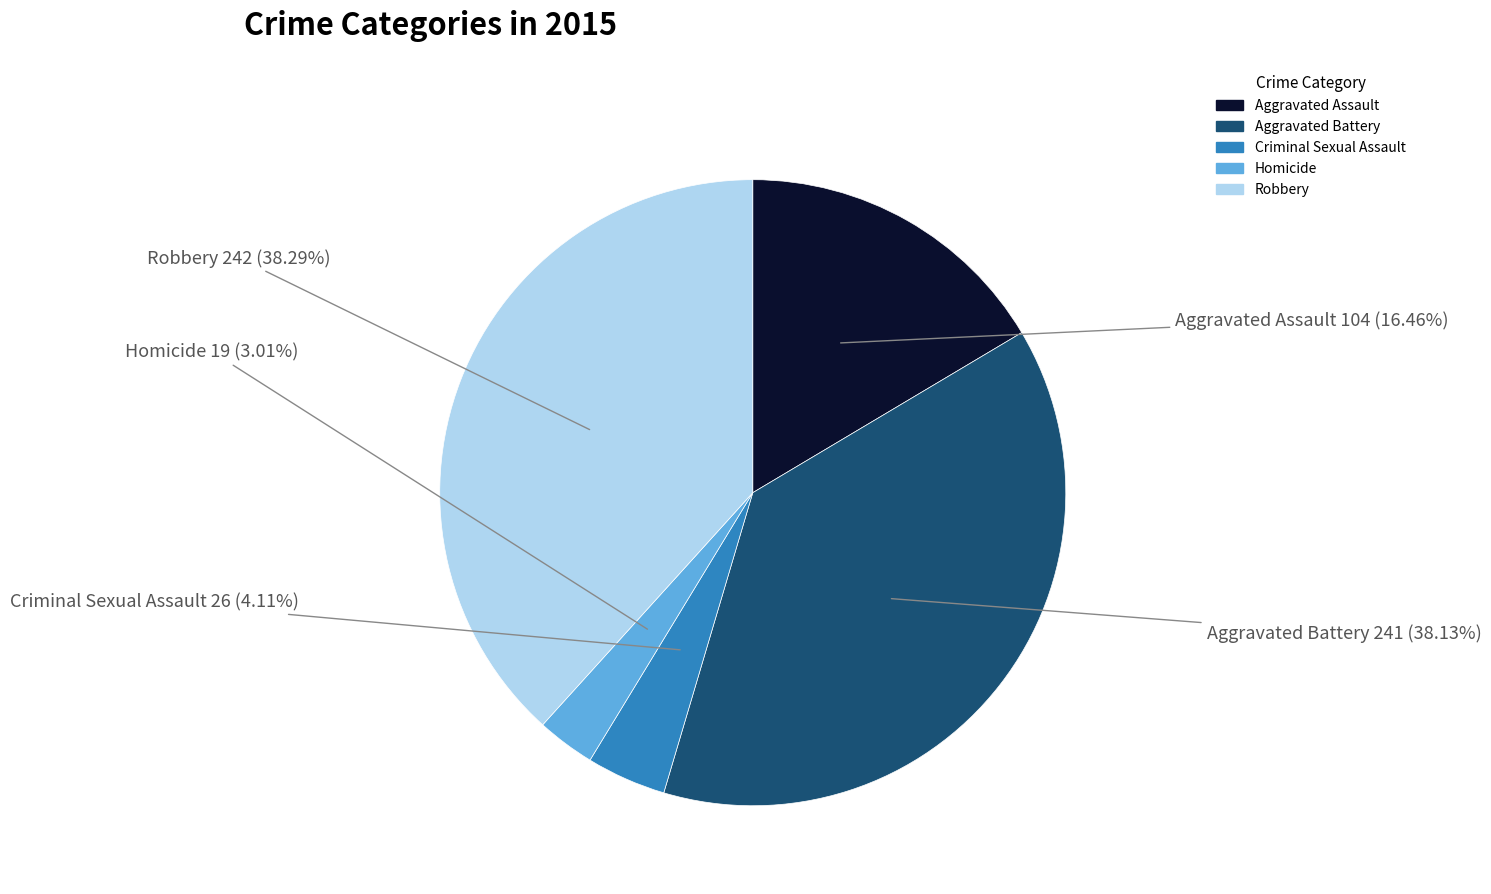

To the nearest percent, what portion does Robbery represent?

38%